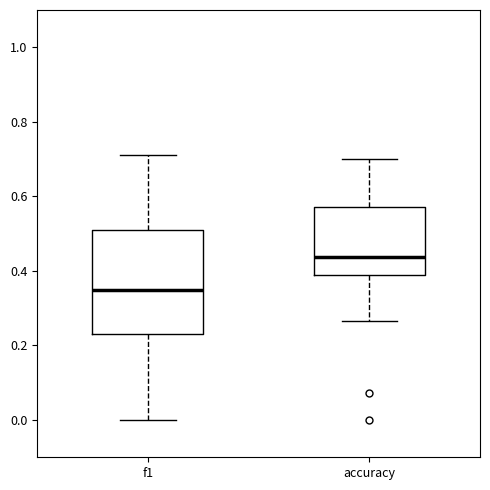

Reading left to right, transcribe this box plot: for each box, give where its median line is, the range the box spans, and where its two whiskers end, as read against the y-axis. The values are not printed on the chart, so give them approximately, as read against the axis.

f1: median 0.36, box 0.24 to 0.50, whiskers 0.00 to 0.70
accuracy: median 0.44, box 0.38 to 0.58, whiskers 0.26 to 0.70